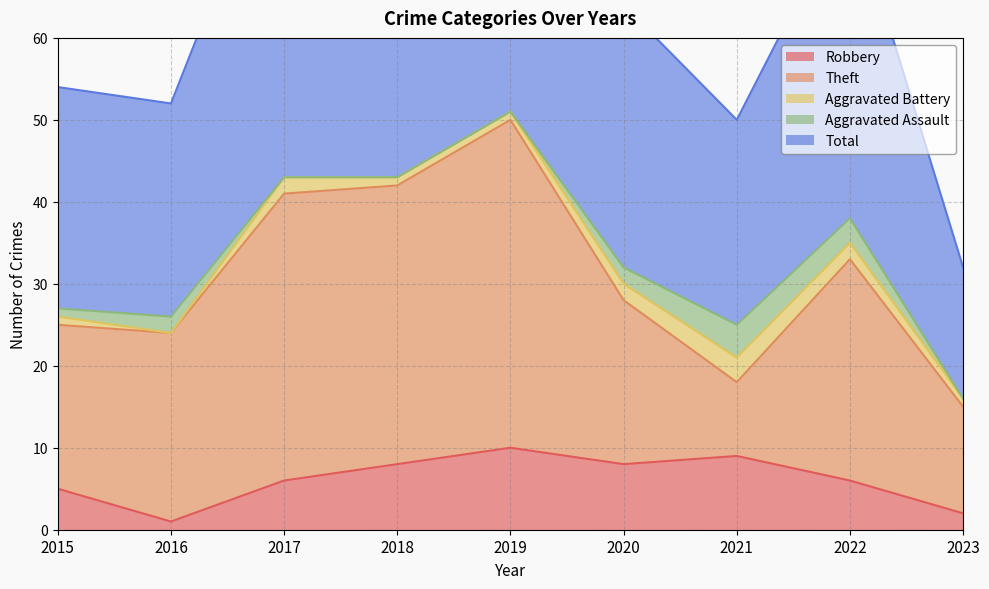

What is the value of the Aggravated Battery point at the 1st from the left?

1